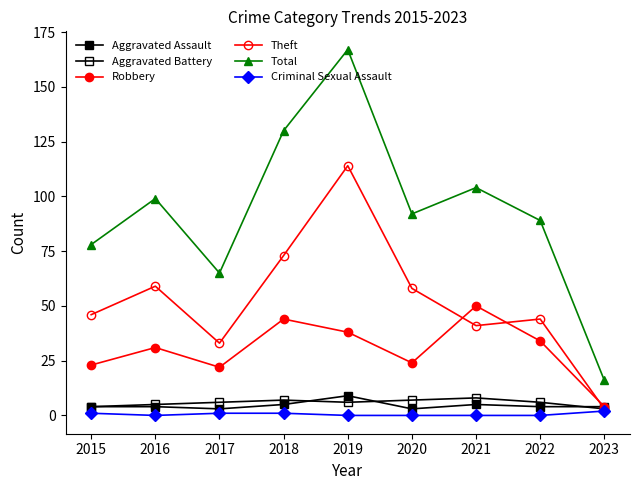

What is the difference between the highest and lowest values at 2022?

89